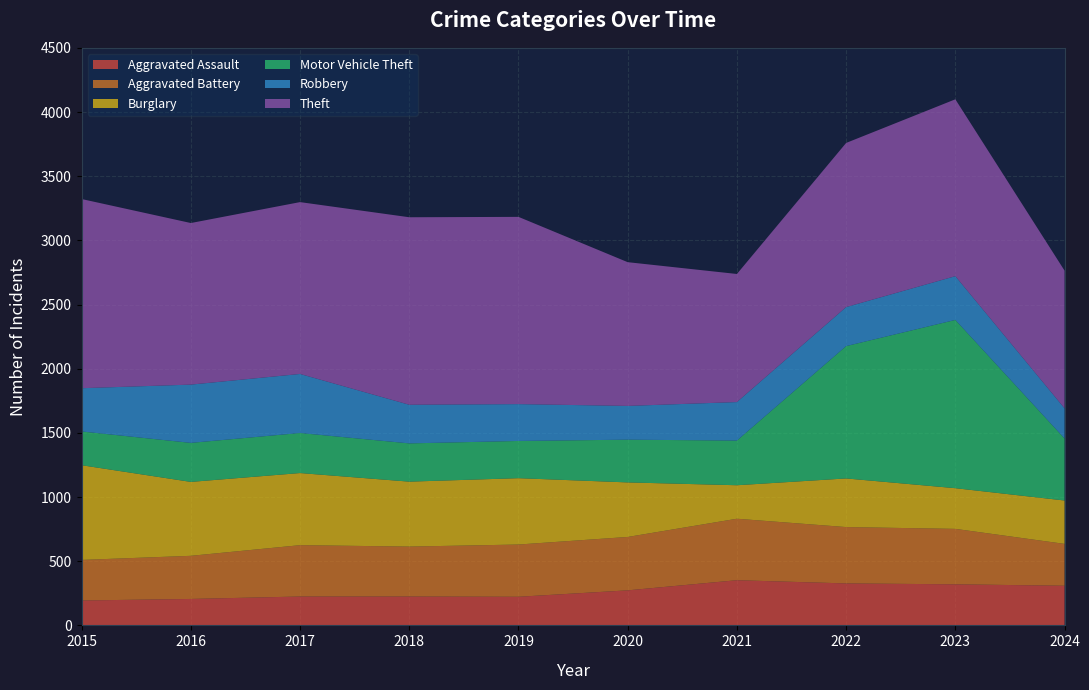

Reading left to right, list all the values displayed in this chart.

Aggravated Assault: 194	206	225	225	223	273	352	327	320	309
Aggravated Battery: 316	336	400	389	407	416	479	439	432	326
Burglary: 738	576	562	506	517	425	261	379	317	338
Motor Vehicle Theft: 263	304	312	298	290	333	348	1031	1311	483
Robbery: 337	454	460	301	287	263	300	304	341	235
Theft: 1474	1259	1339	1461	1459	1120	998	1279	1378	1073